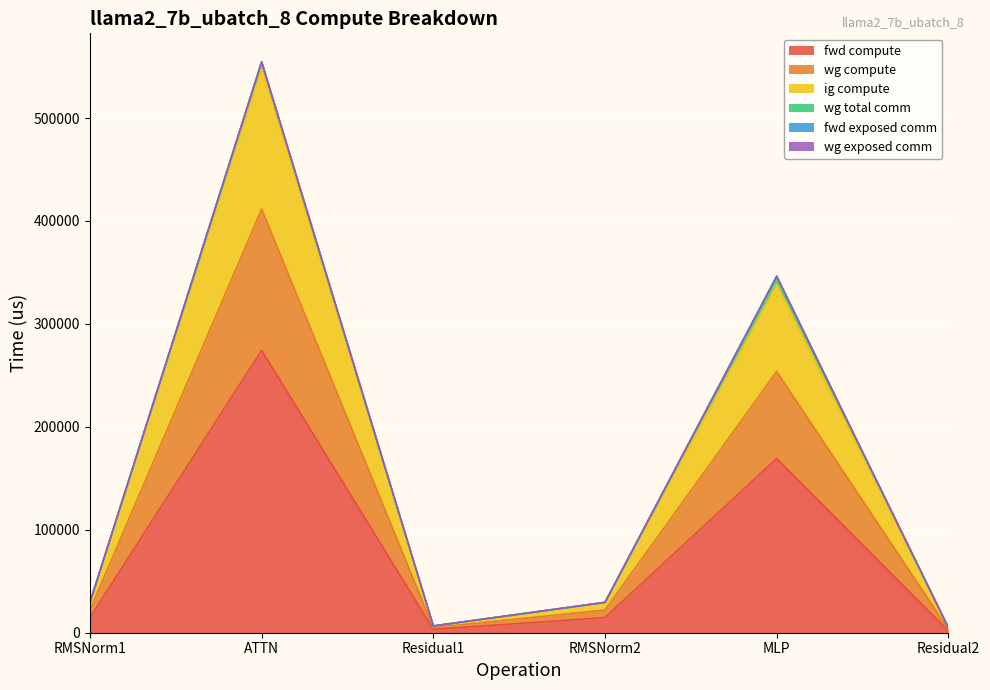

True or false: wg compute and ig compute cross at least once.

False